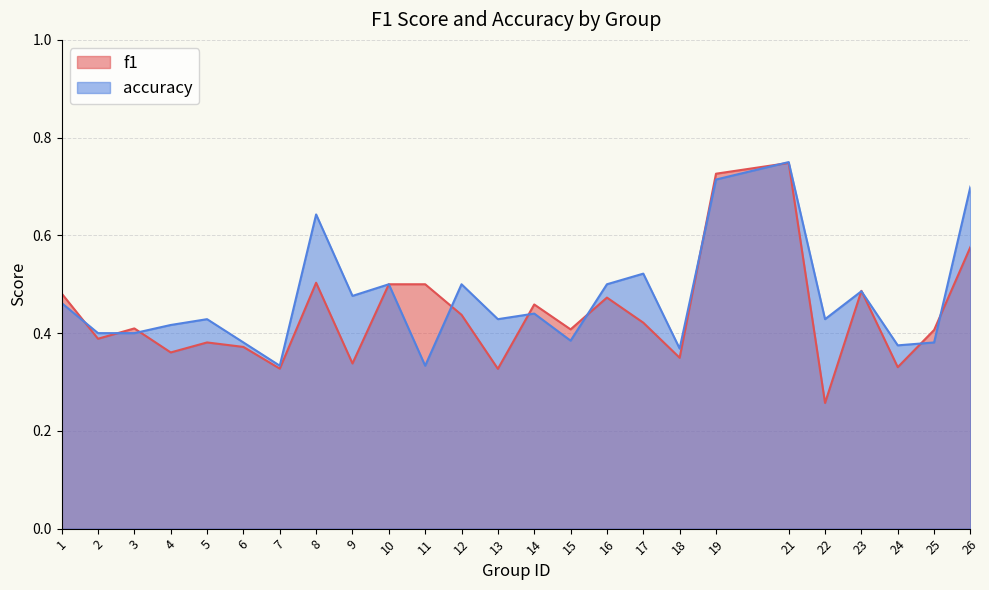

True or false: accuracy has a value of 0.5 at 10.

True